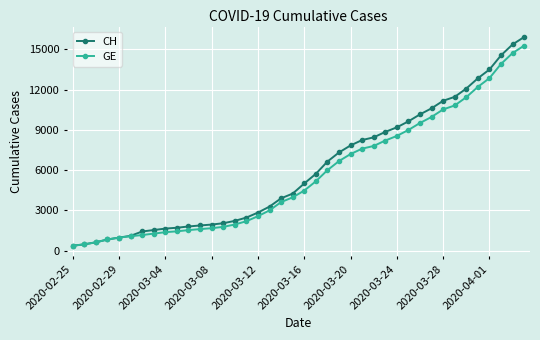

What is the value of the CH point at the 20th from the left?

4259